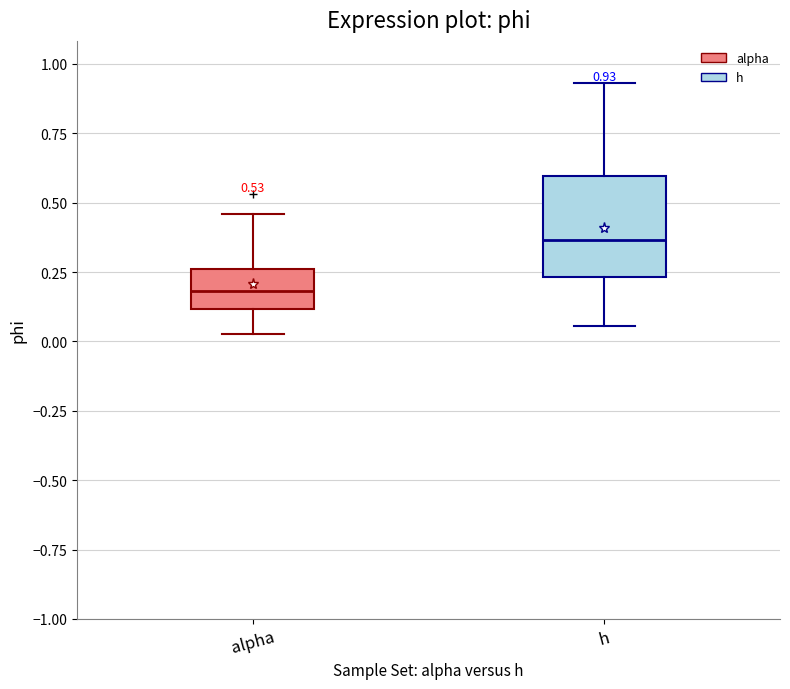

Which box's median line is the highest?

h